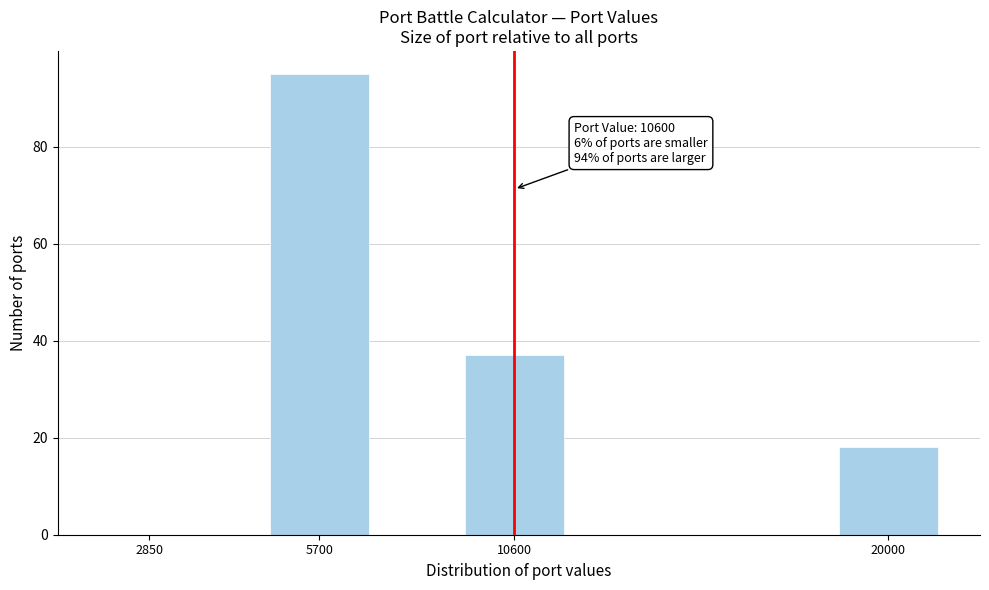

Reading left to right, what are all the values shown in this chart?

2850=0	5700=95	10600=37	20000=18